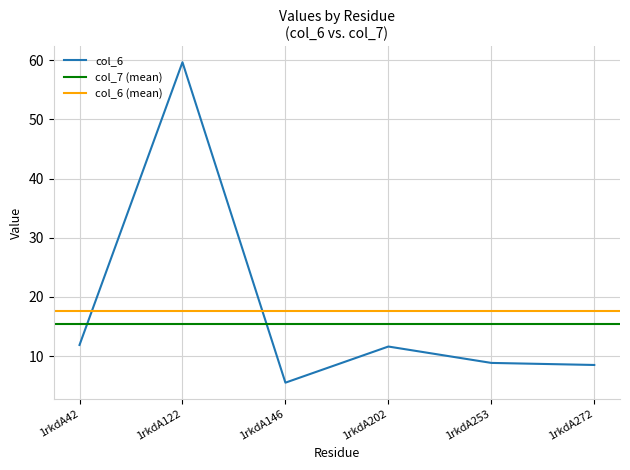

Which label corresponds to the largest value in the chart?

1rkdA122